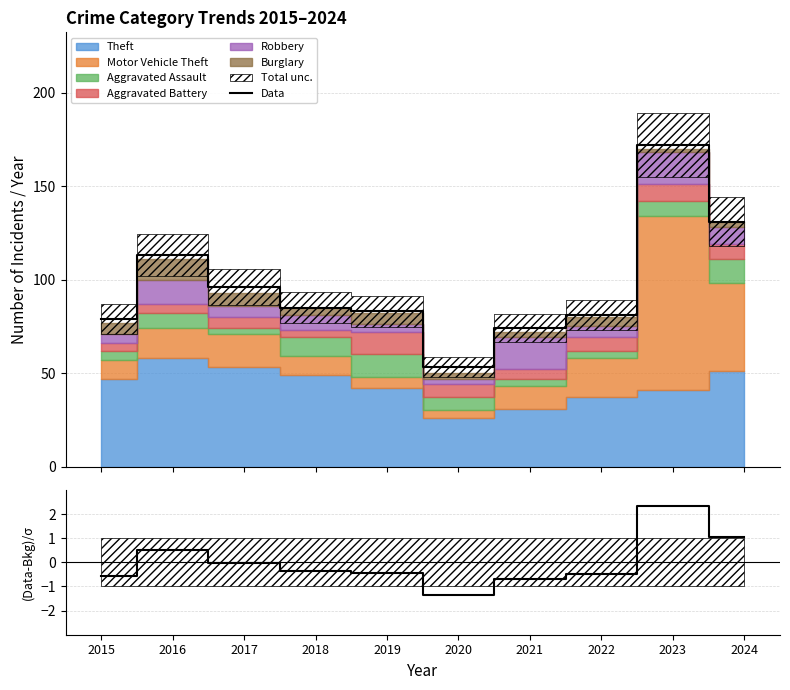

Does the chart have visible grid lines?

Yes